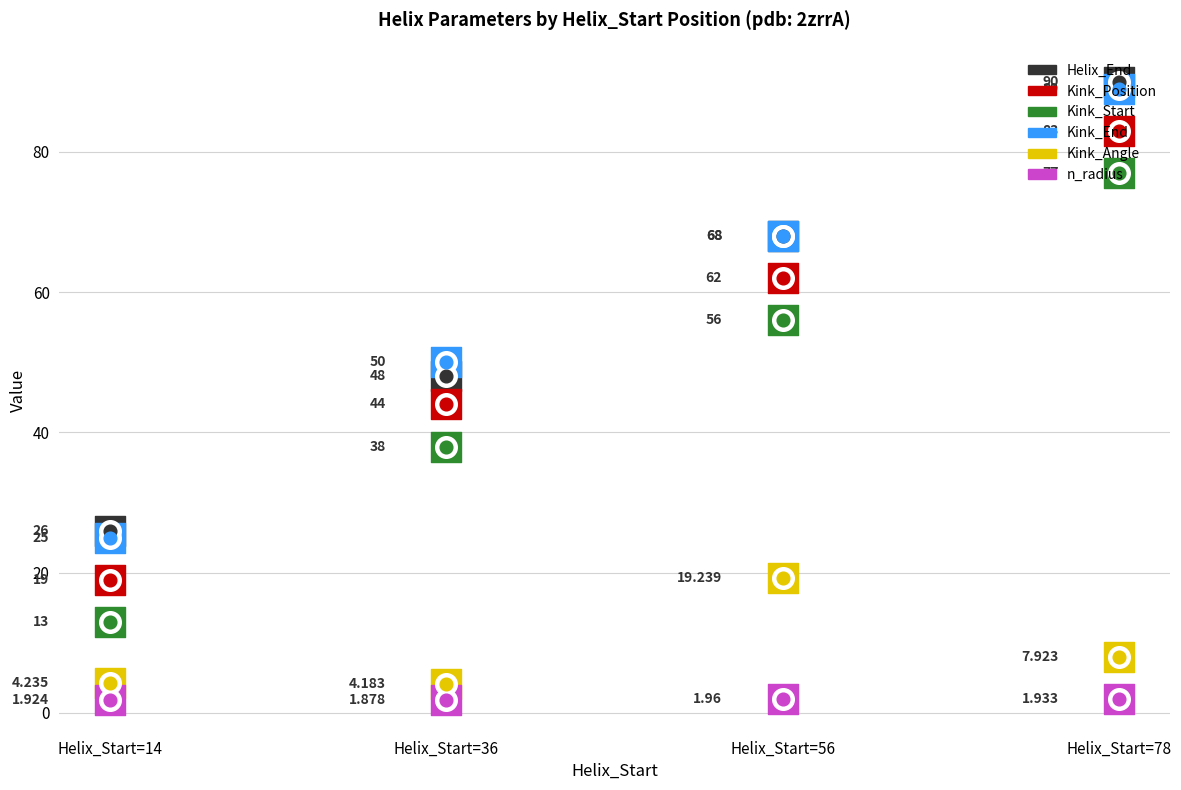

Is the value of Helix_End at Helix_Start=56 greater than the value of Kink_Angle at Helix_Start=56?

Yes